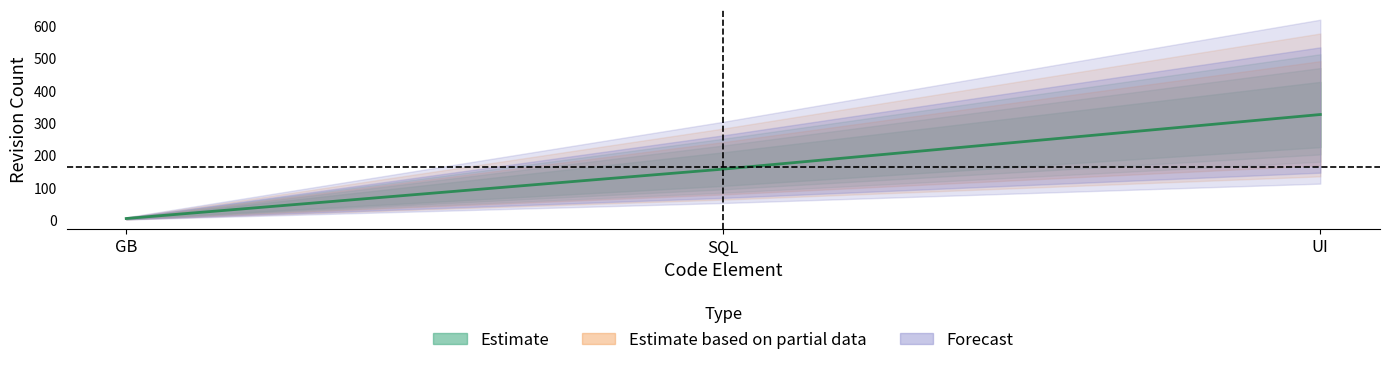

List the labels in order of value, smallest first.

GB, SQL, UI